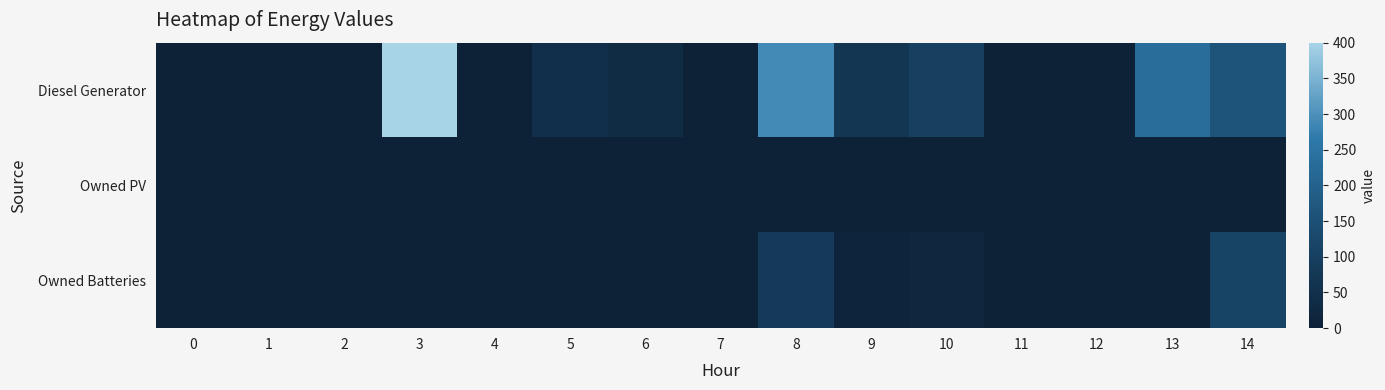

Reading right to left, list all the values displayed in this chart.

Diesel Generator: 14=161	13=233	12=0	11=0	10=101	9=70	8=292	7=0	6=33	5=49	4=0	3=400	2=0	1=0	0=0
Owned PV: 14=0	13=0	12=0	11=0	10=0	9=0	8=0	7=0	6=0	5=0	4=0	3=0	2=0	1=0	0=0
Owned Batteries: 14=112	13=0	12=0	11=0	10=19	9=13	8=83	7=0	6=0	5=0	4=0	3=0	2=0	1=0	0=0